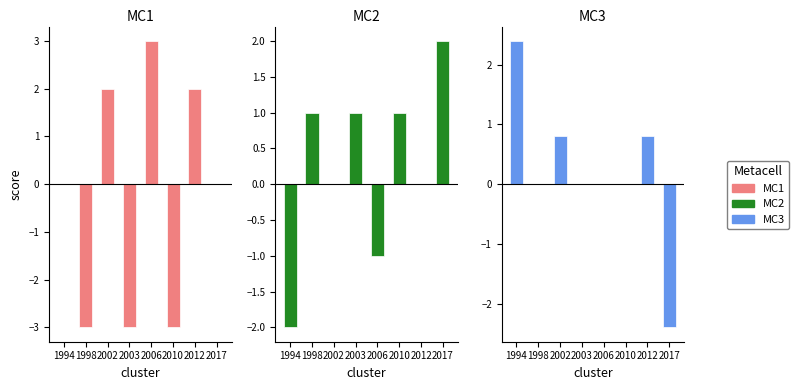

What are all the series names shown in the legend?

MC1, MC2, MC3